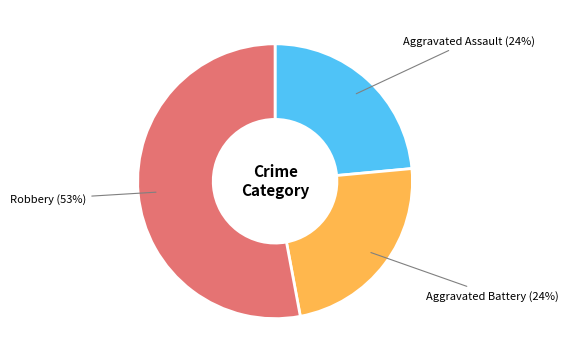

Does any single category account for the majority?

Yes